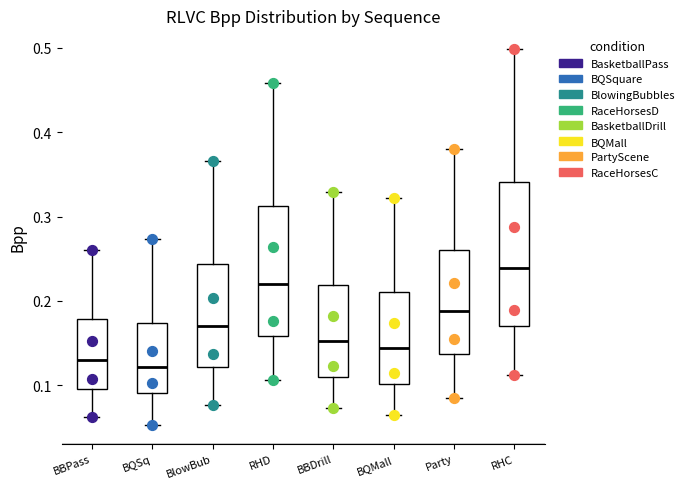

Which box has the highest median line?

RHC